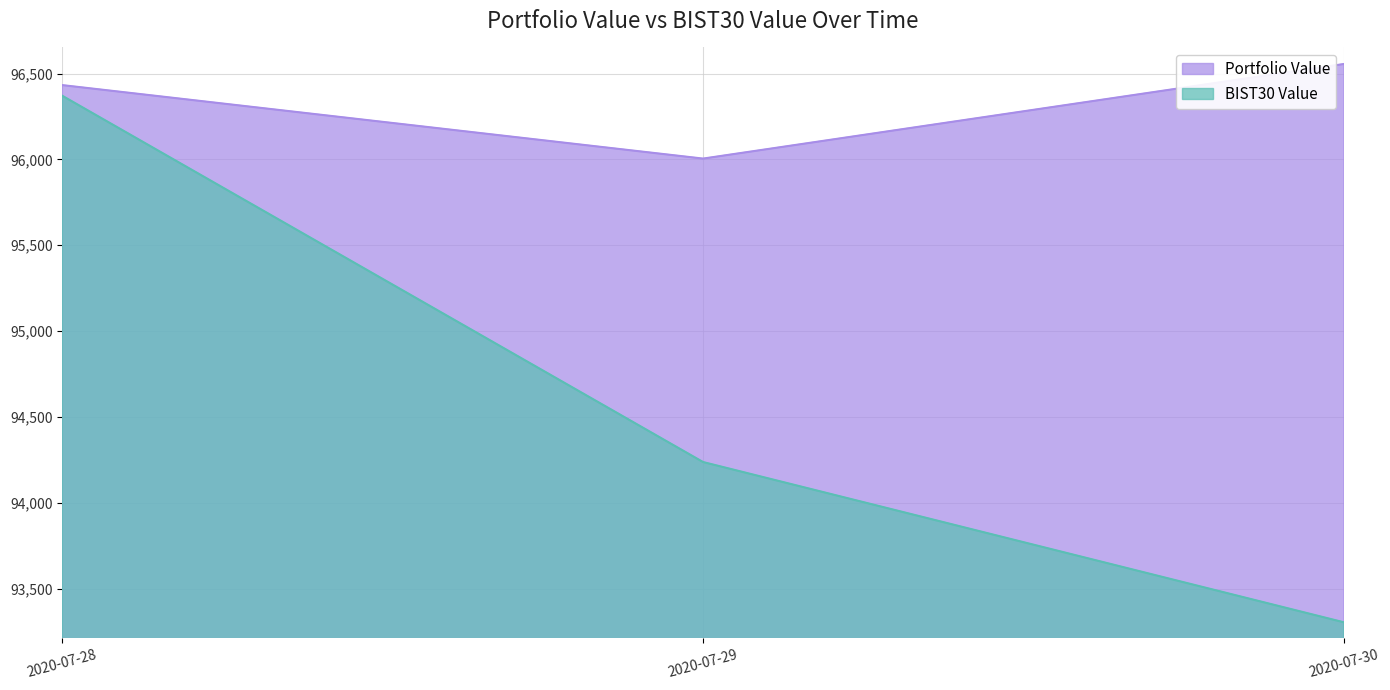

How many data points does each series have?

3